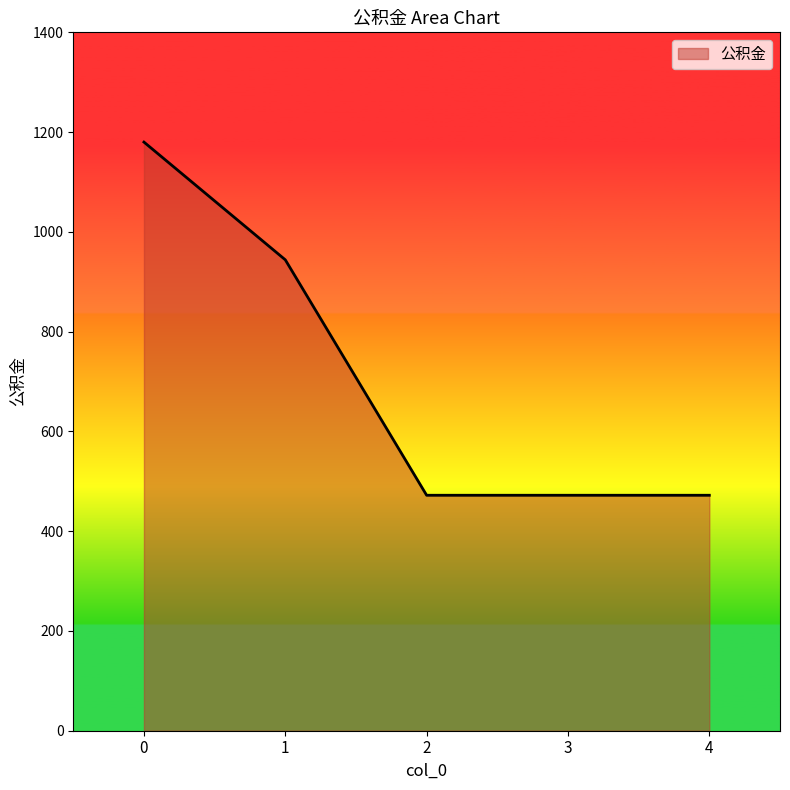

The chart shows a value of 1949 at 0. True or false?

False